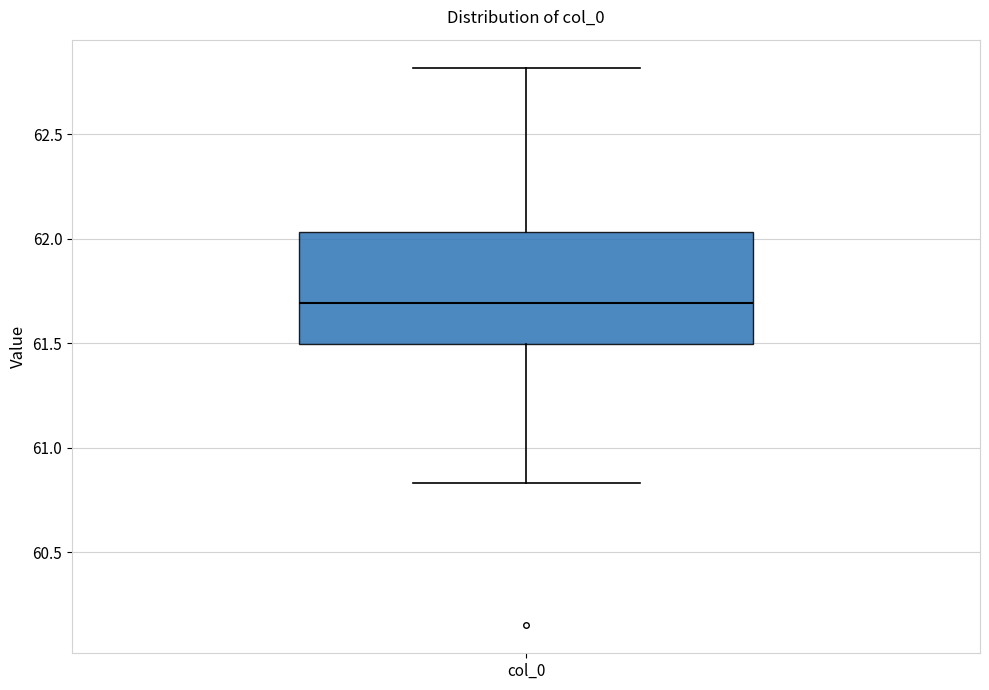

Transcribe this box plot: give where the median line is, the range the box spans, and where the two whiskers end, as read against the y-axis. The values are not printed on the chart, so give them approximately, as read against the axis.

median 61.70, box 61.50 to 62.05, whiskers 60.85 to 62.80